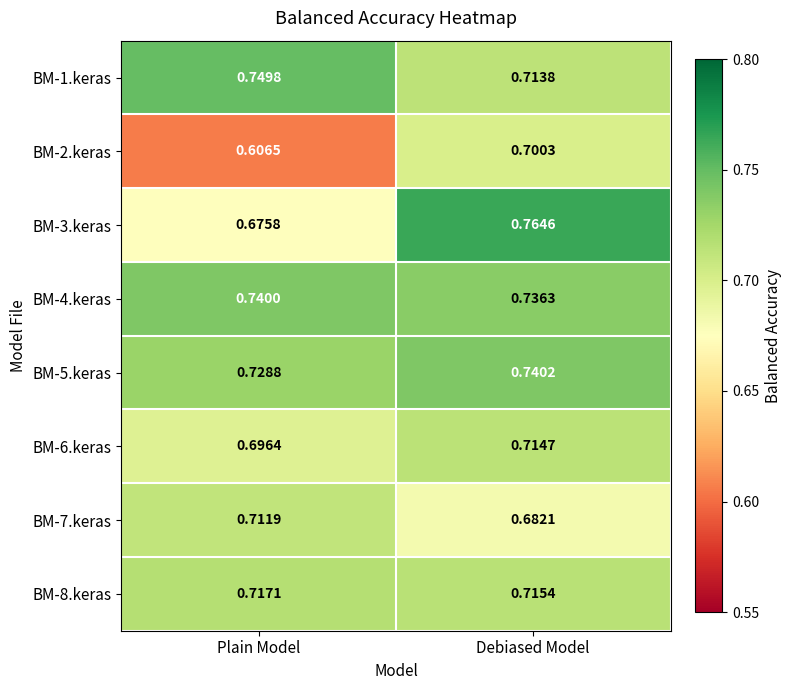

Between Plain Model and Debiased Model, which series saw the biggest shift?

BM-2.keras